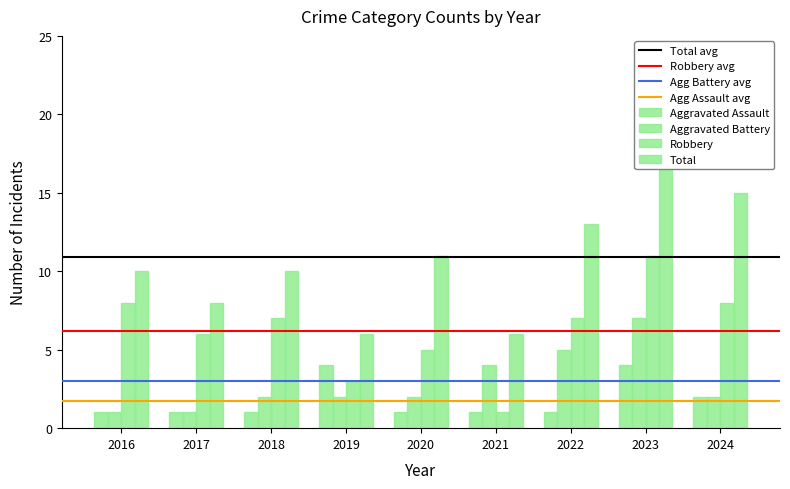

What is the average value of the Robbery series?

6